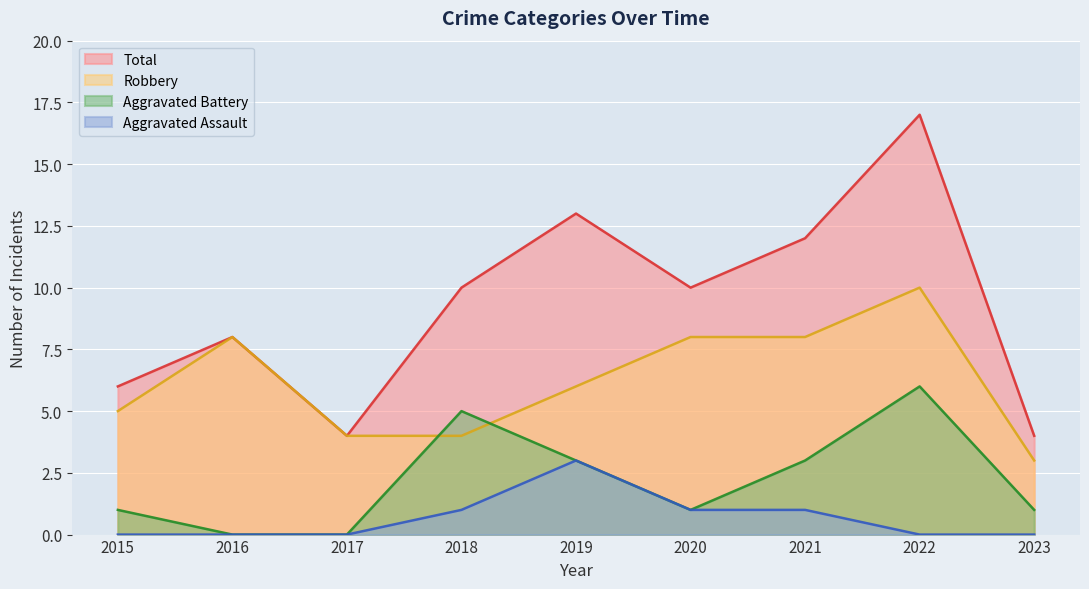

Does the chart display data point markers on the line(s)?

No